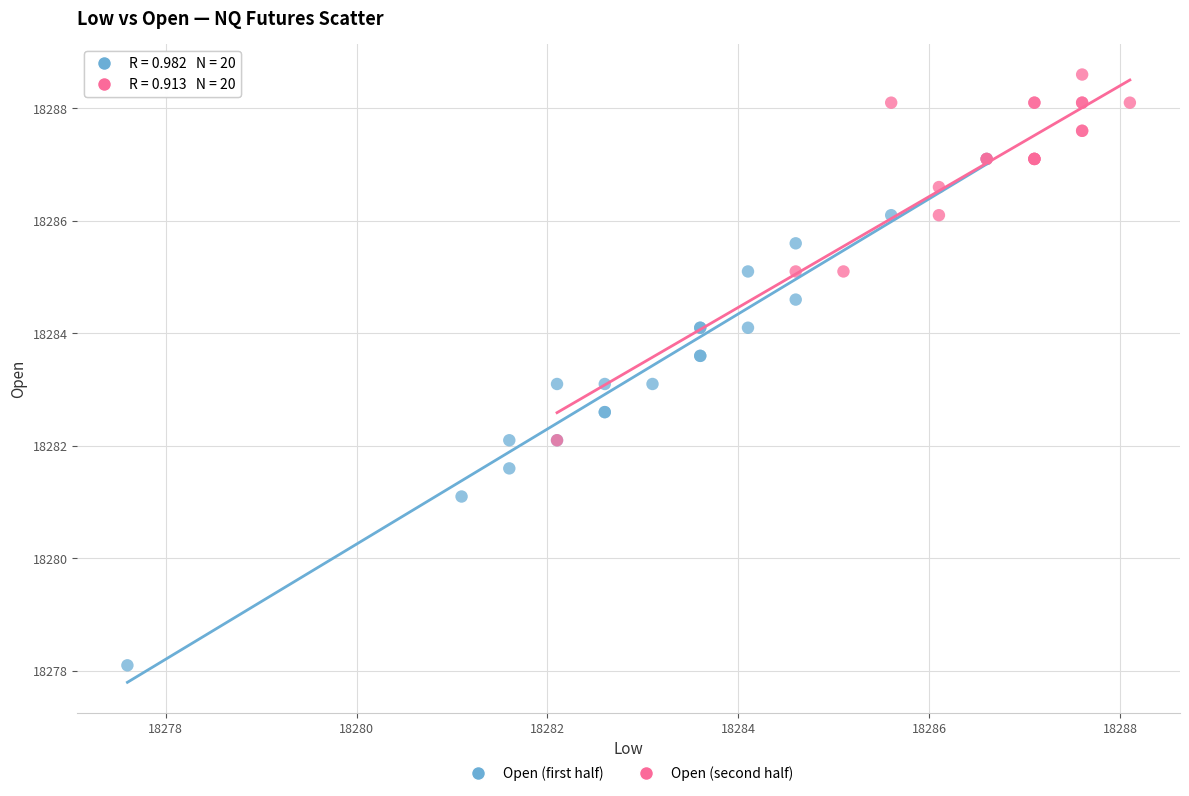

Which series contains the highest Y value?

Open (second half)